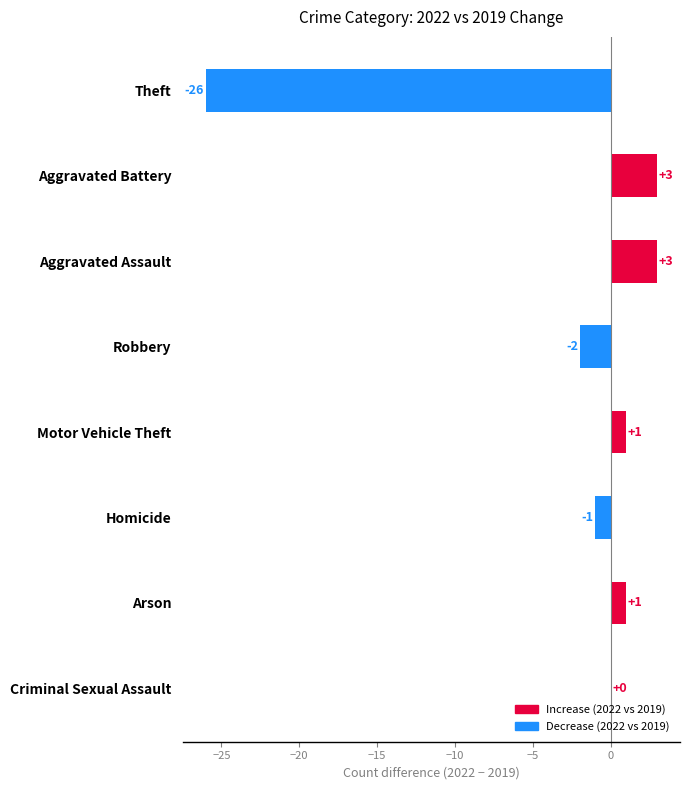

What is the average value?

-3